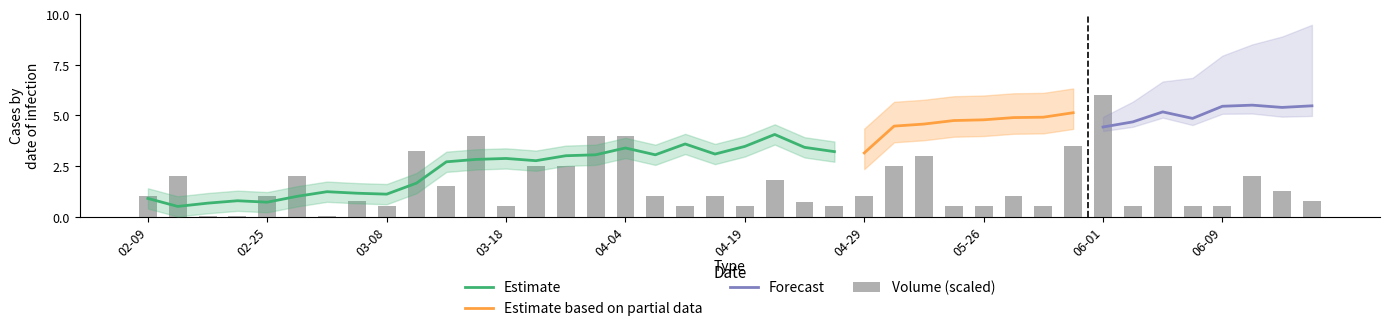

At which label is the value closest to 3?

2016-05-13